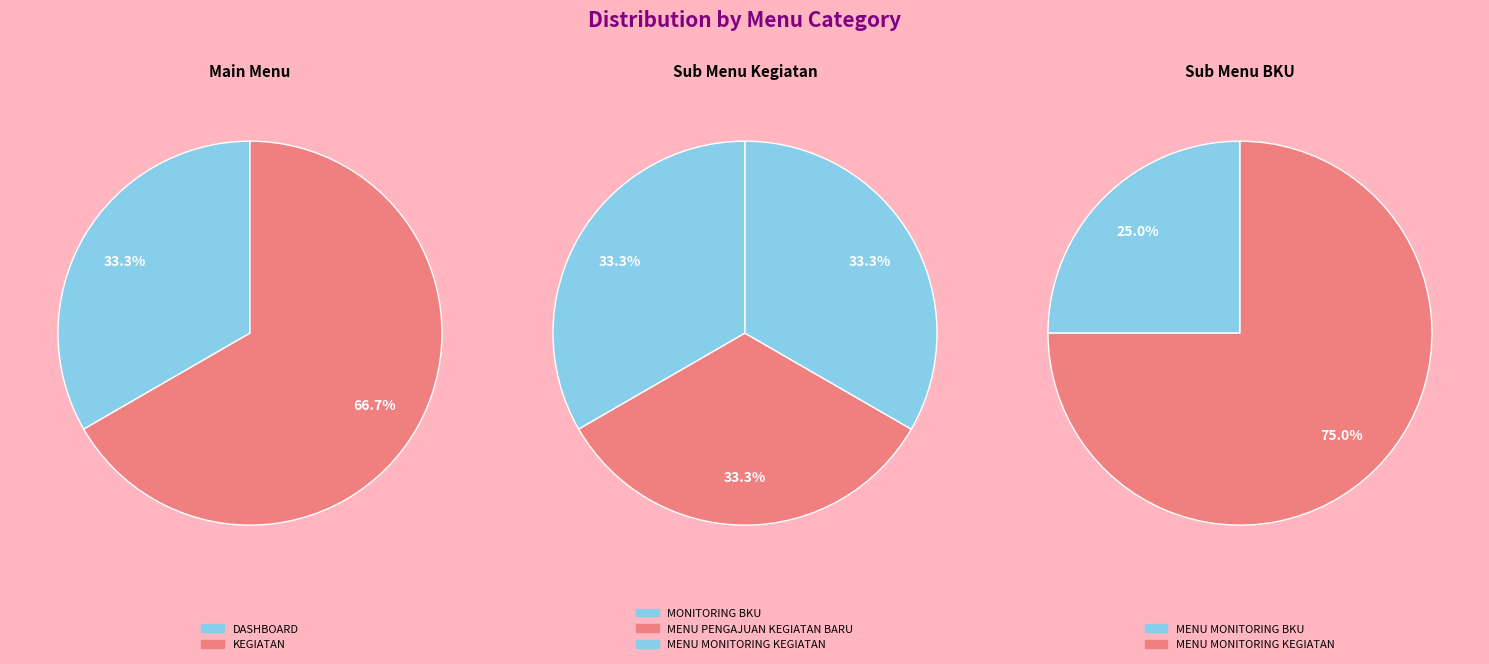

Which slice is the largest?

MONITORING BKU